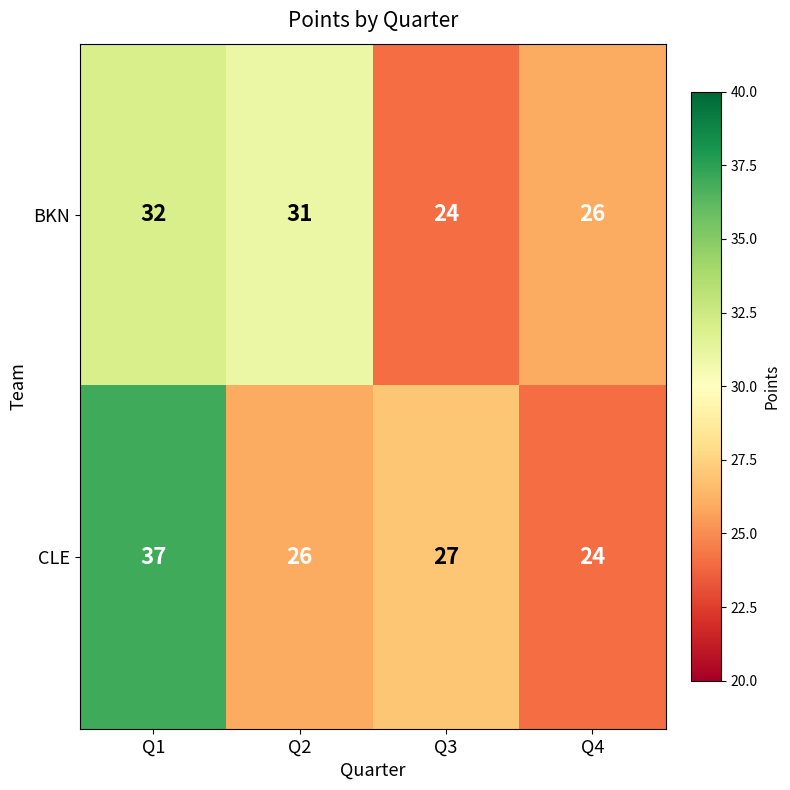

Which series has the widest spread of values?

CLE